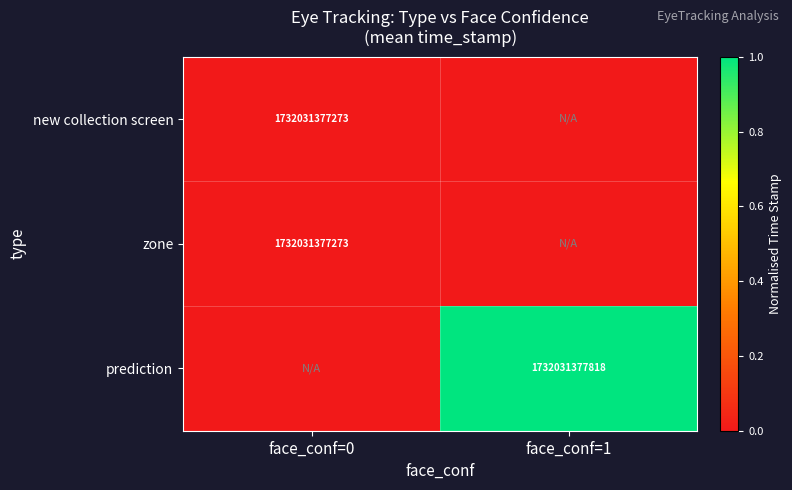

Which label corresponds to the largest value in the chart?

face_conf=1